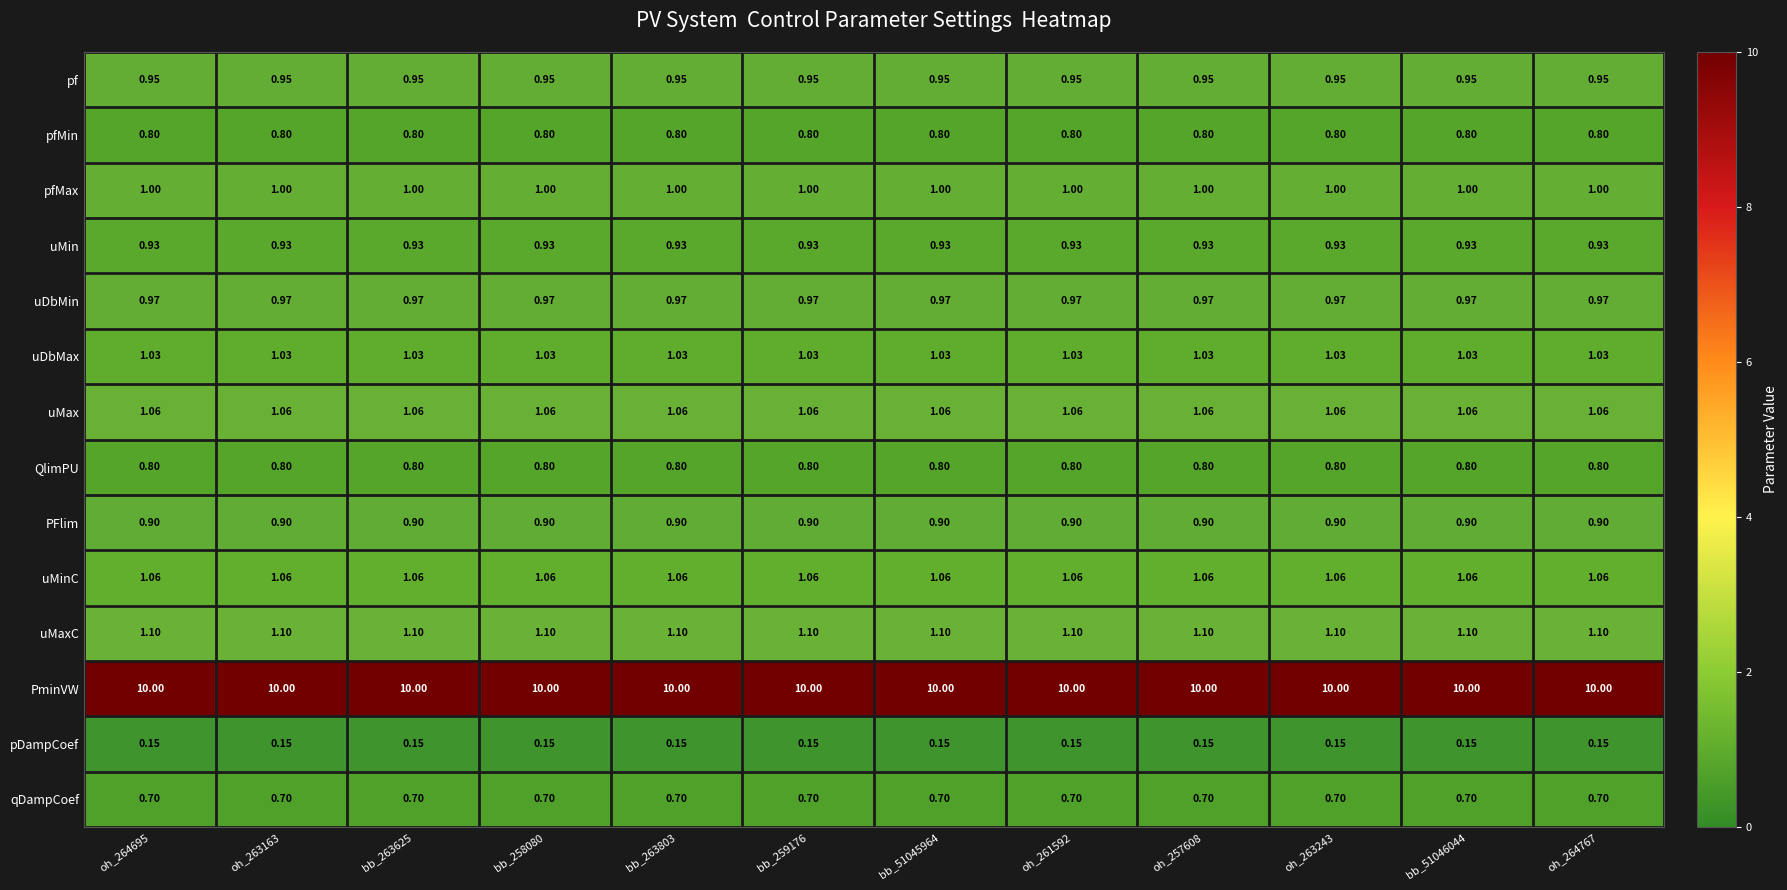

Is the value of pDampCoef at oh_263163 greater than the value of pfMin at bb_259176?

No